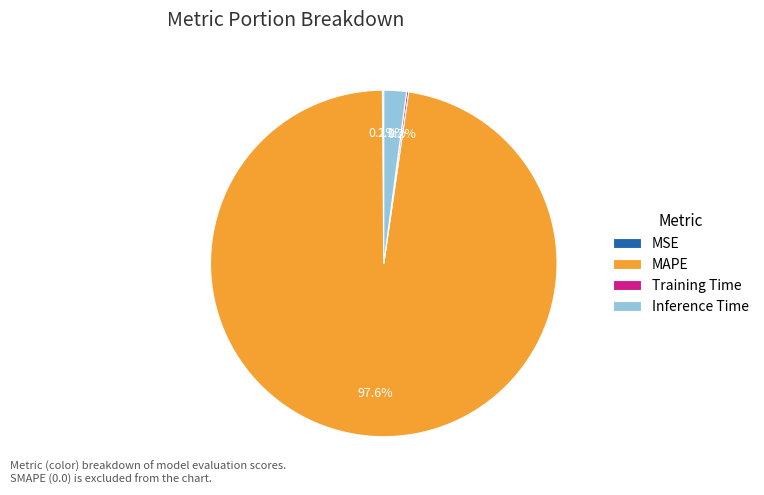

Which slice is the largest?

MAPE